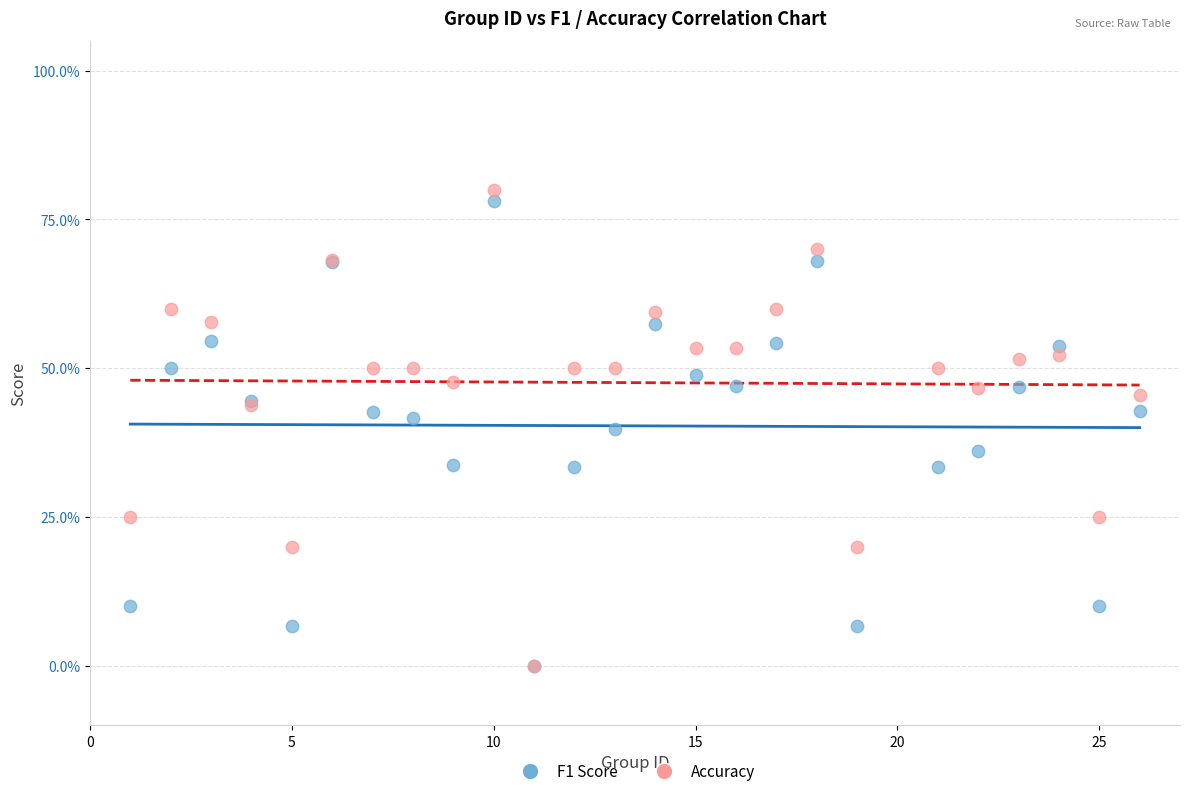

Which series reaches the maximum Y coordinate?

Accuracy